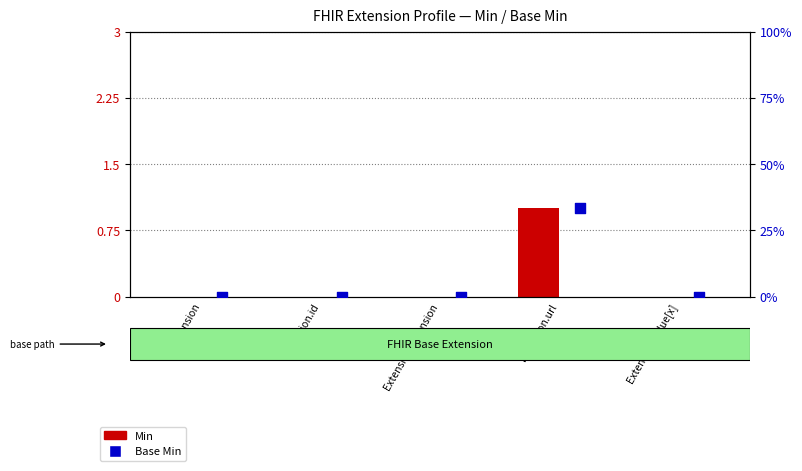

Which series contains the lowest Y value?

Min